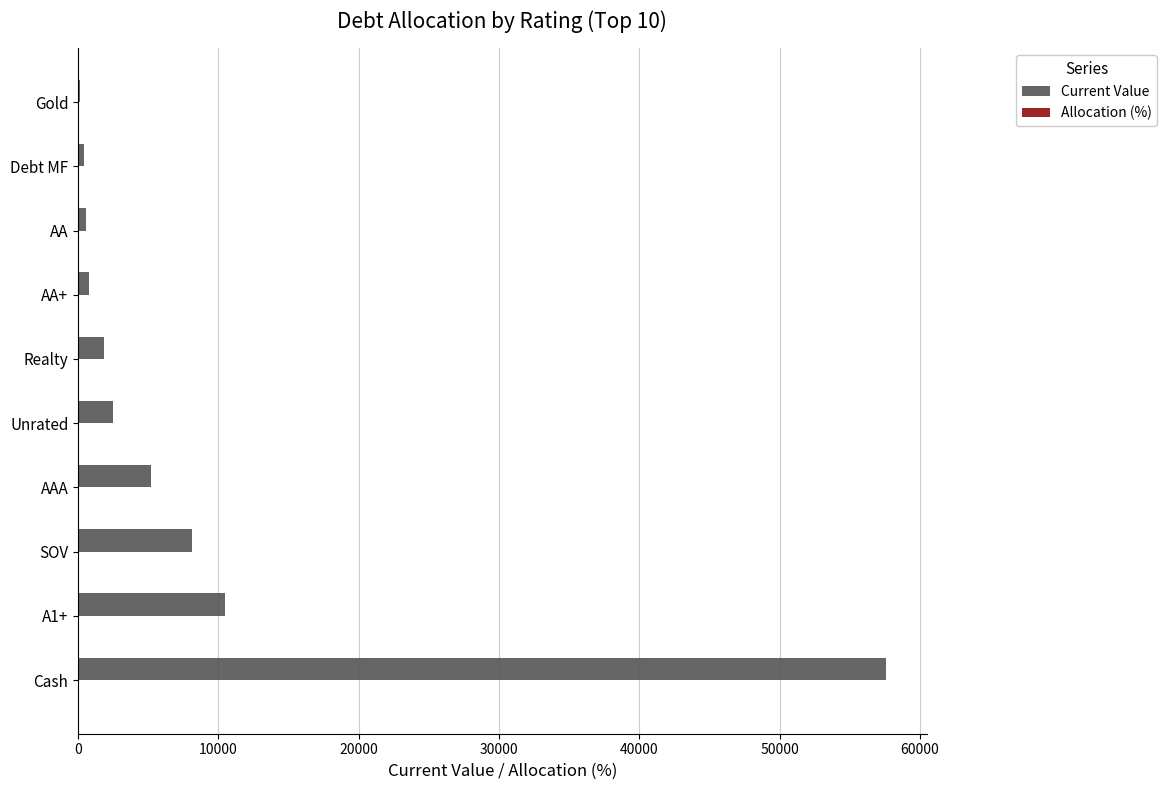

Which series has the widest spread of values?

Current Value